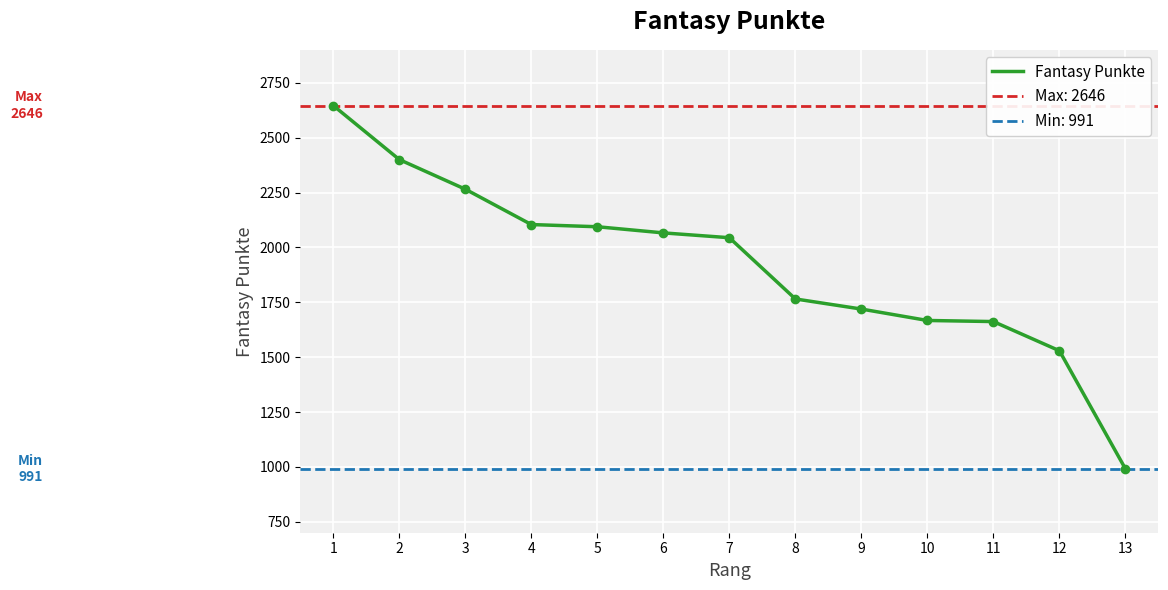

Reading left to right, list all the values displayed in this chart.

1=2646	2=2400	3=2265	4=2104	5=2094	6=2066	7=2044	8=1765	9=1719	10=1667	11=1662	12=1529	13=991